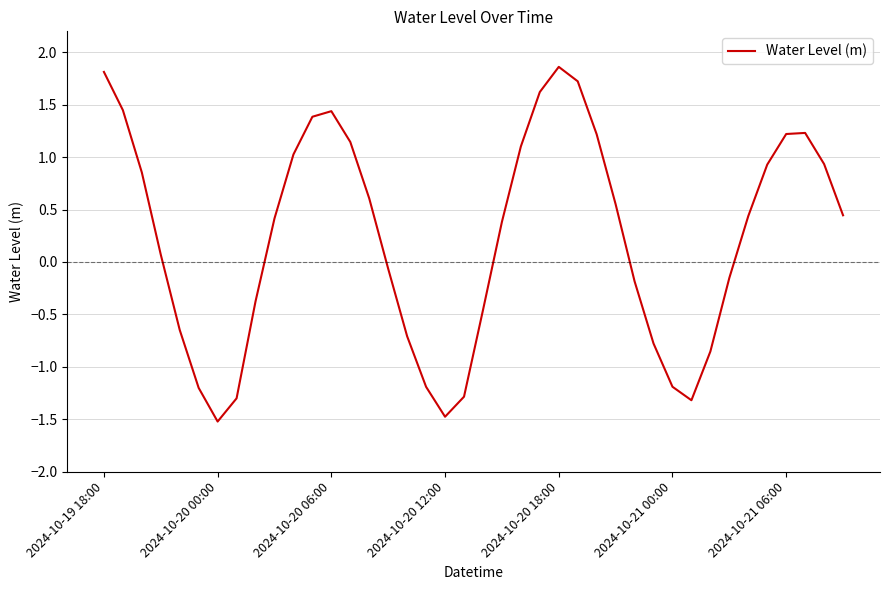

What is the maximum value shown in the chart?

1.9